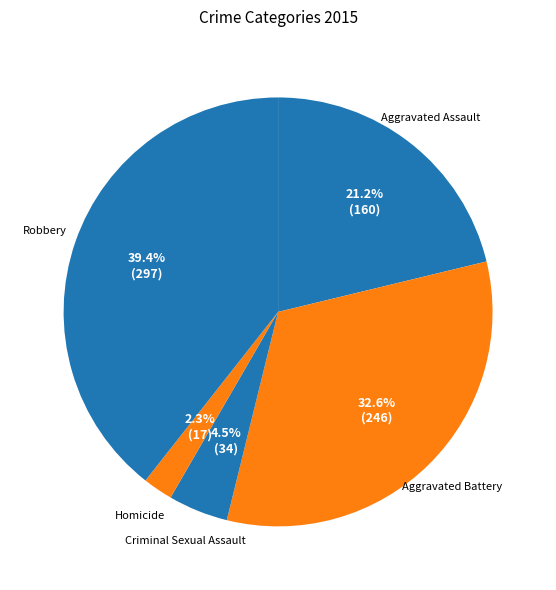

Which has a higher value, Aggravated Assault or Homicide?

Aggravated Assault